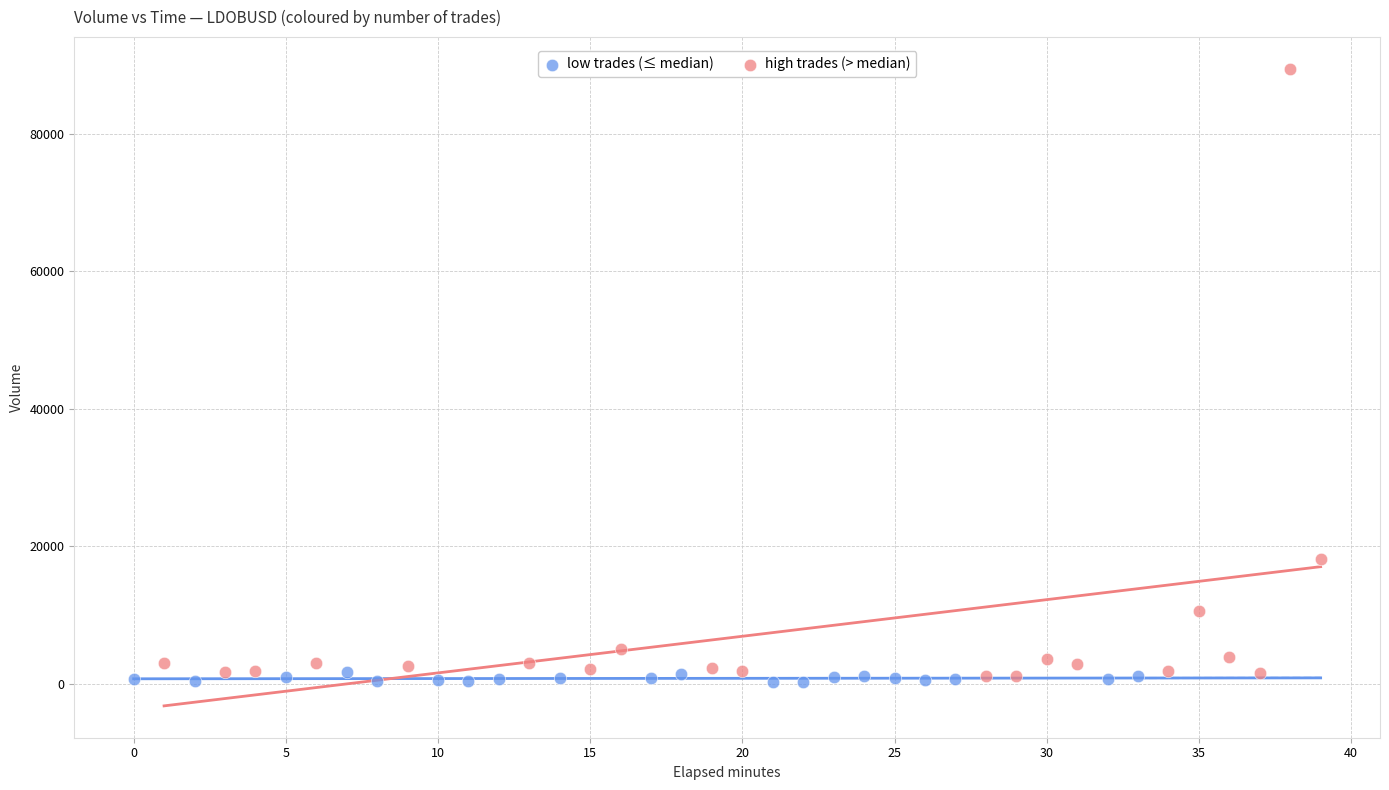

Which series contains the highest Y value?

high trades (> median)